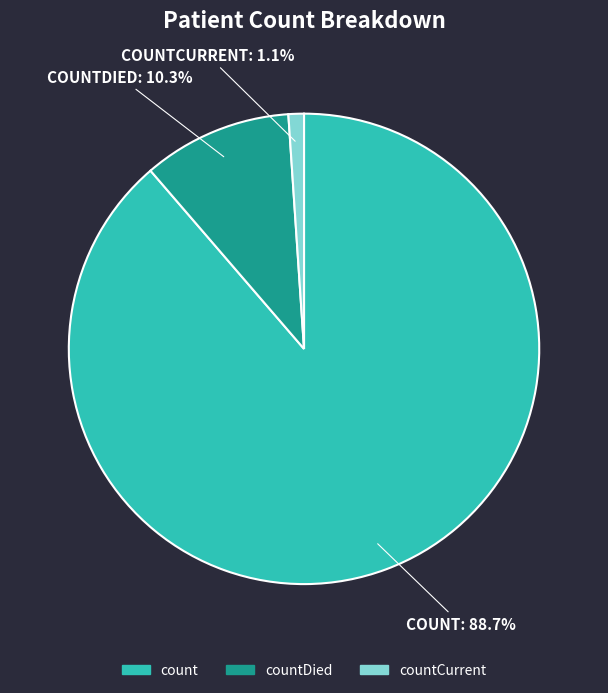

Does any single category account for the majority?

Yes